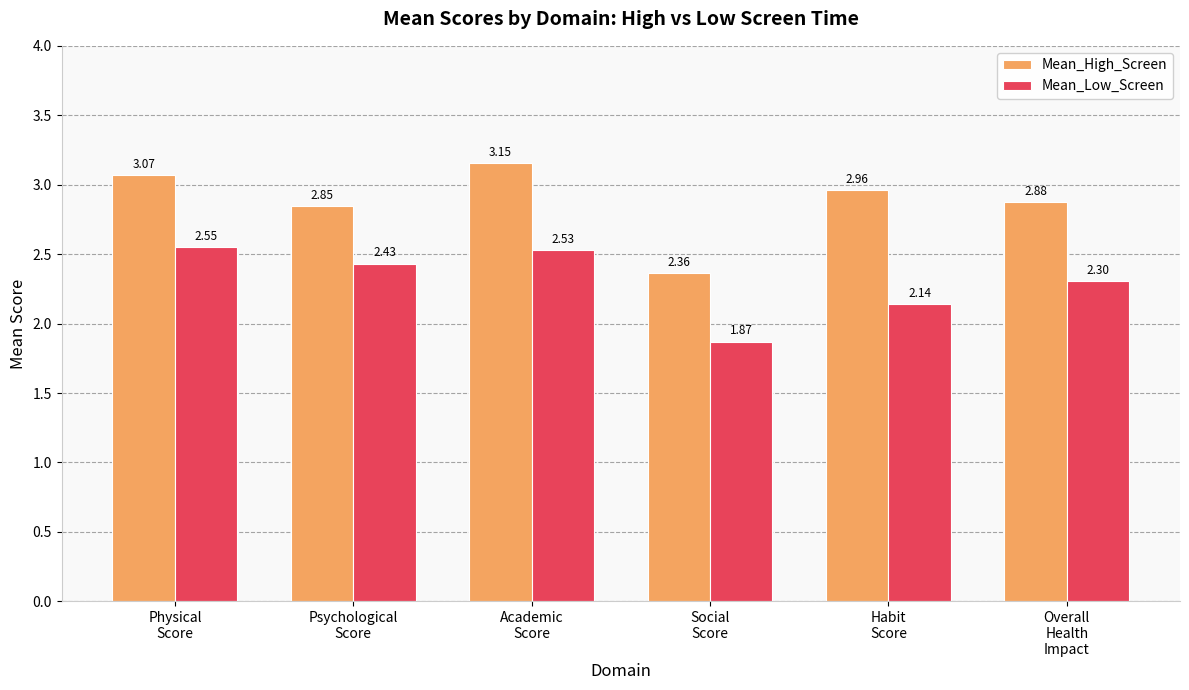

What is the sum of all Mean_High_Screen values?

17.3